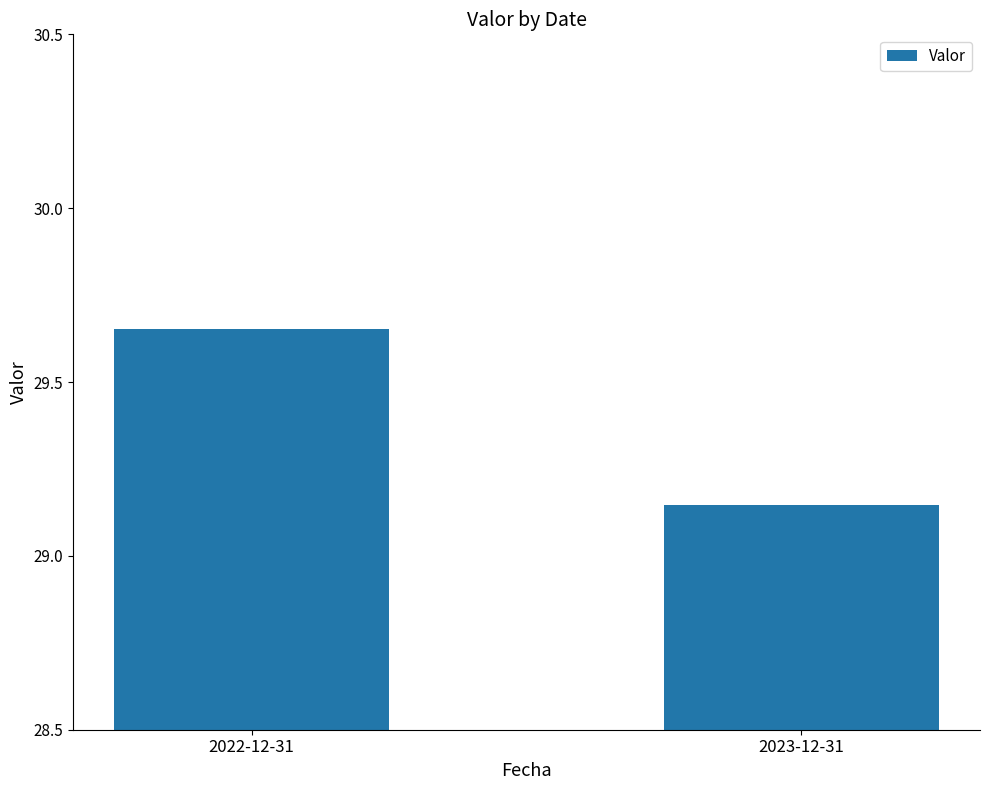

Rank the categories by value from highest to lowest.

2022-12-31, 2023-12-31